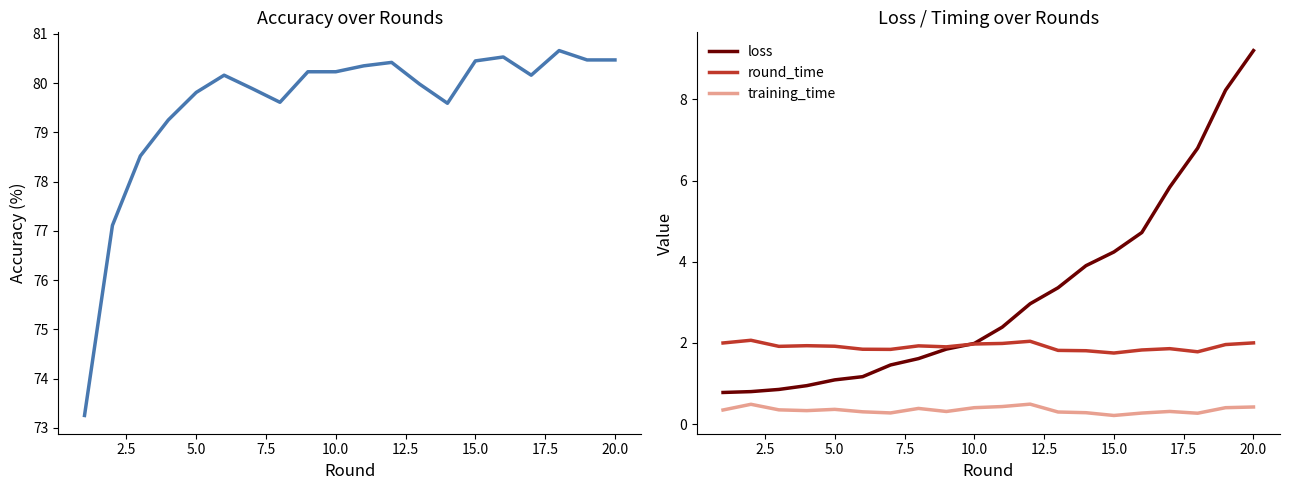

Count the number of data series in this chart.

4